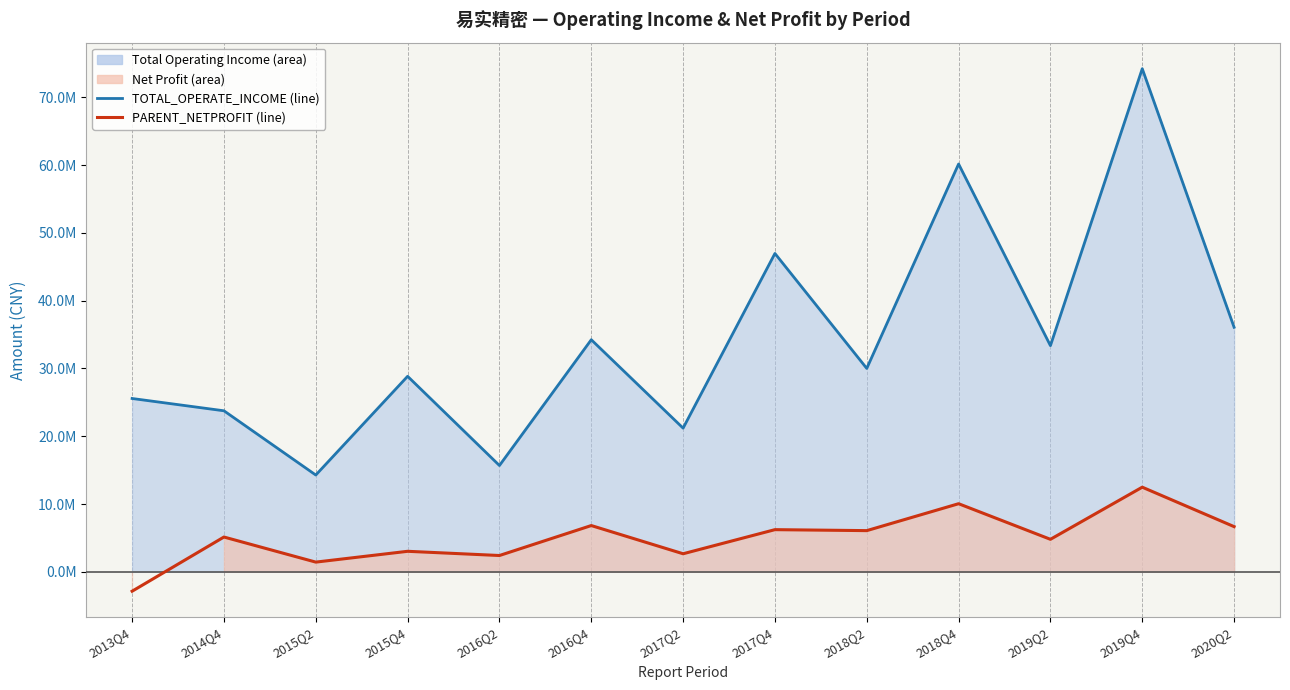

True or false: PARENT_NETPROFIT and TOTAL_OPERATE_INCOME intersect in this chart.

False